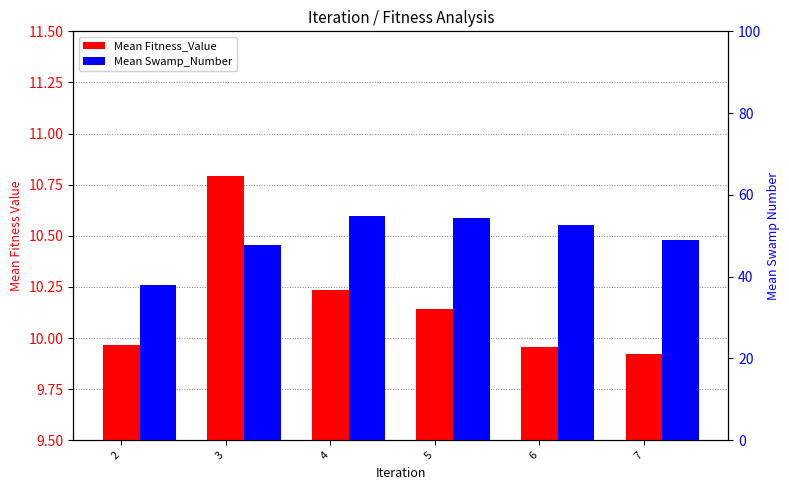

Is it true that Mean Swamp_Number equals 77.4 at 6?

False